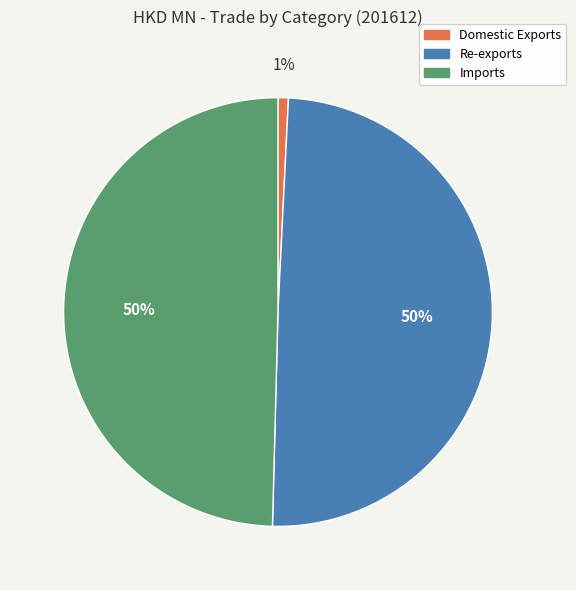

To the nearest percent, what percentage of the pie is Re-exports?

50%